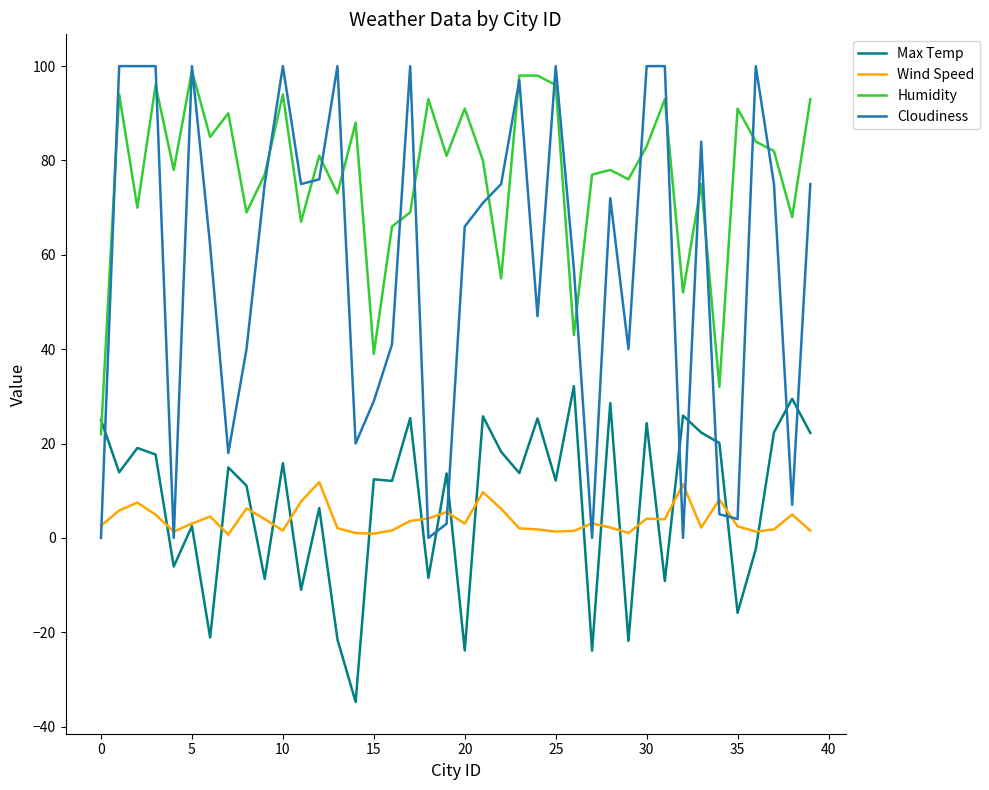

How many intersections are there between Cloudiness and Max Temp?

9